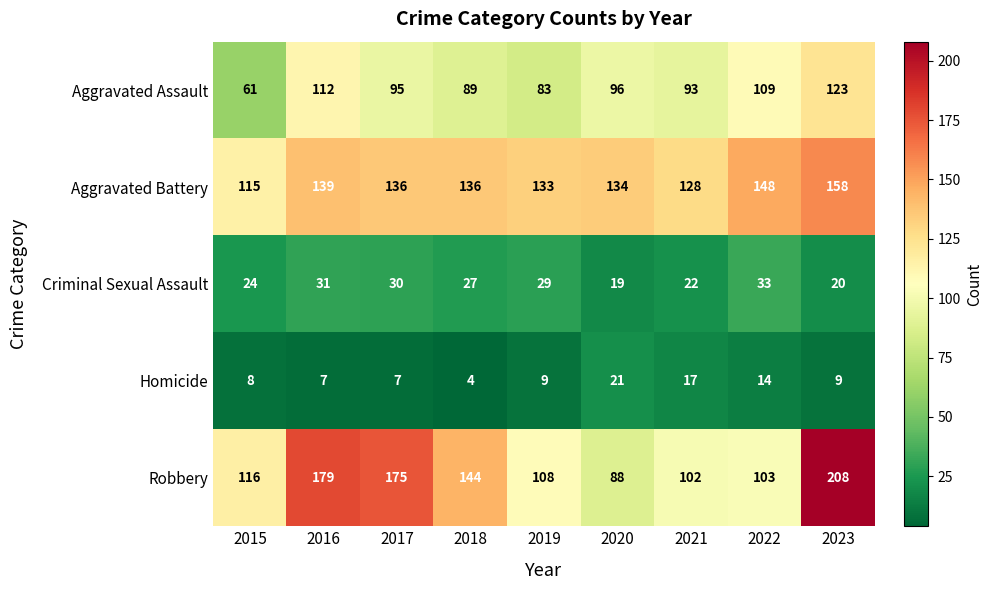

What is the difference between the second highest and minimum values in the Aggravated Battery series?

33